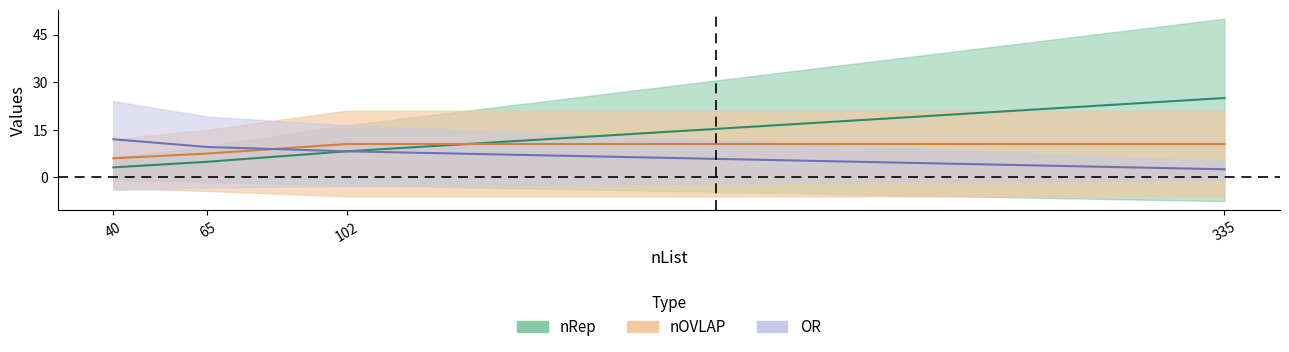

How many times do nOVLAP and OR cross each other?

1